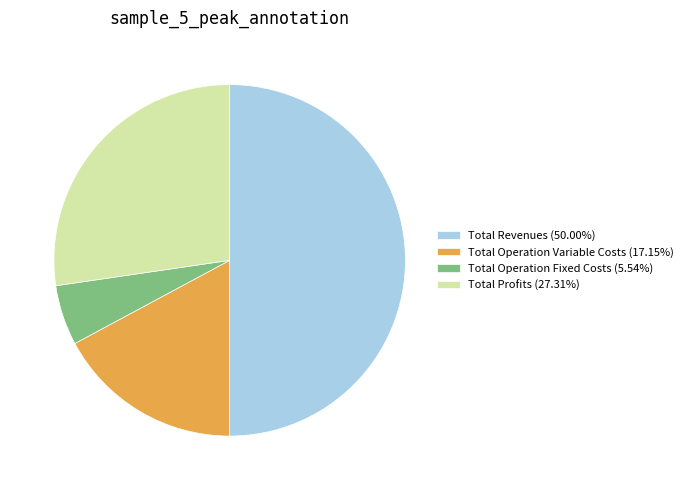

Count the number of slices in the pie.

4